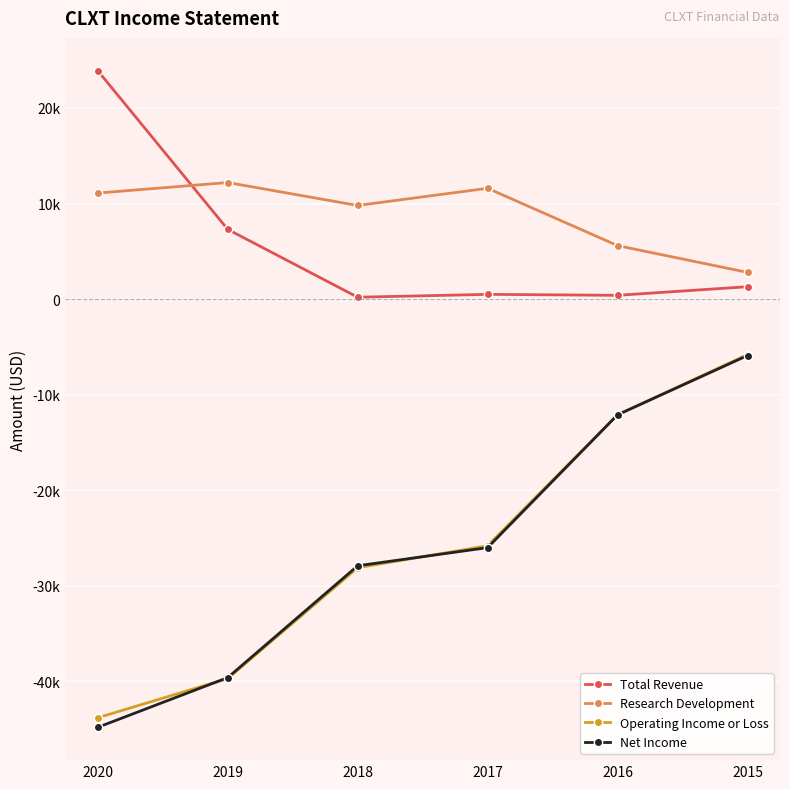

What is the sum of all Total Revenue values?

33600